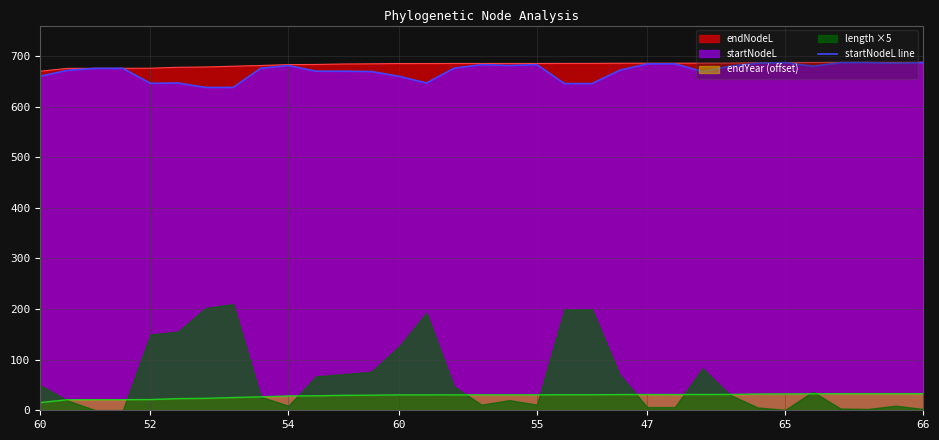

What is the difference between the maximum and minimum values?

49.2